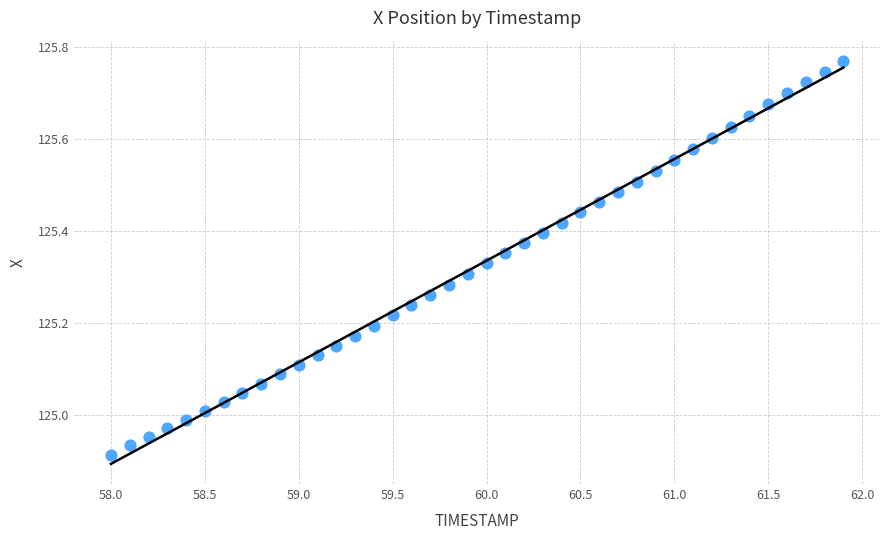

What is the range of Y values (max minus min)?

0.9